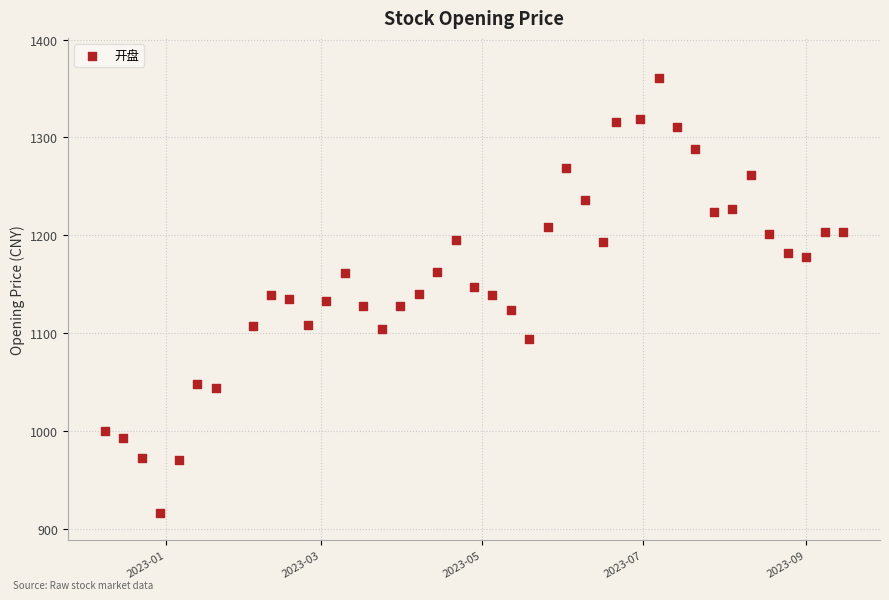

How many points are shown in the scatter plot?

40